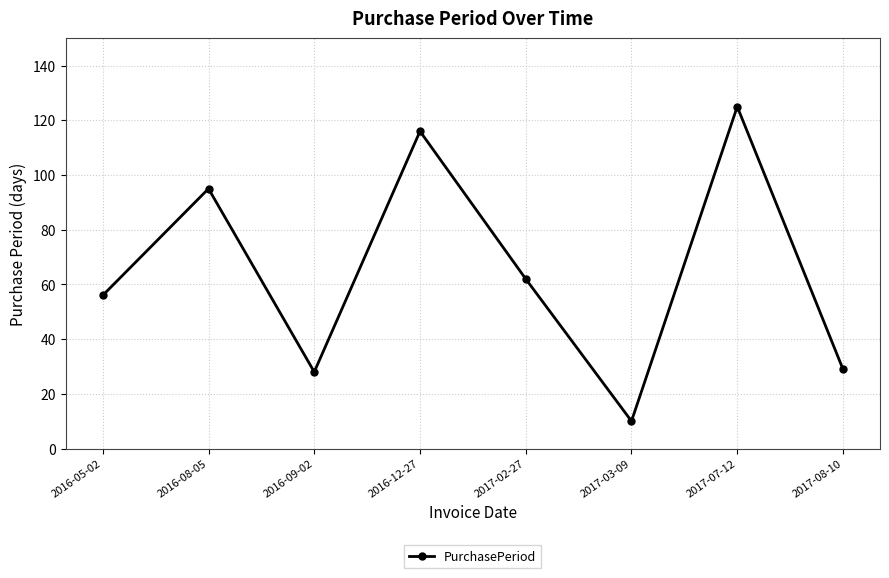

What is the label of the 6th point from the left?

2017-03-09